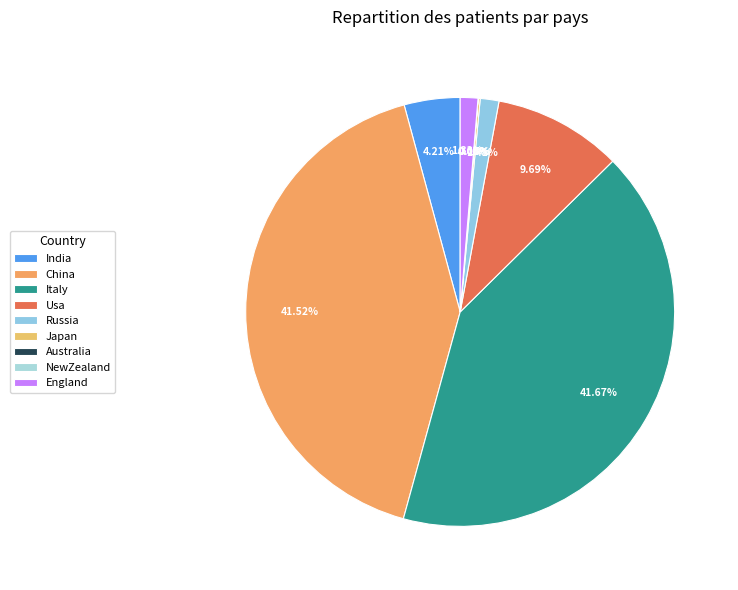

What is the ratio of the value at Italy to the value at Russia?

29.5